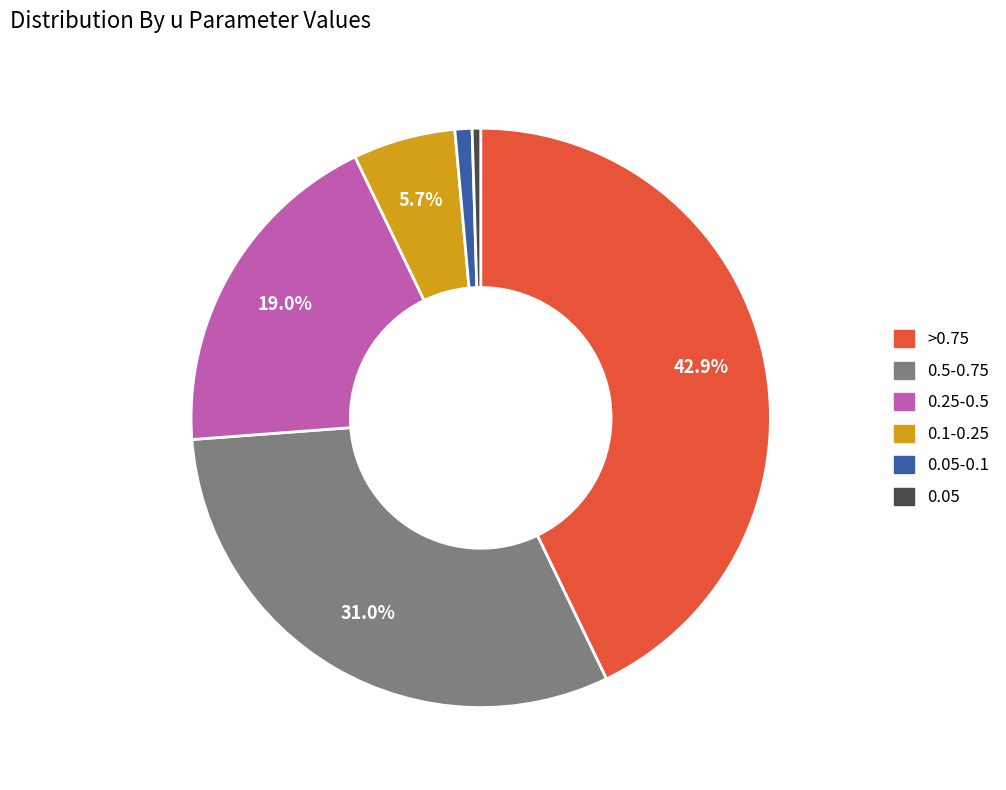

Is there a majority slice in this chart?

No